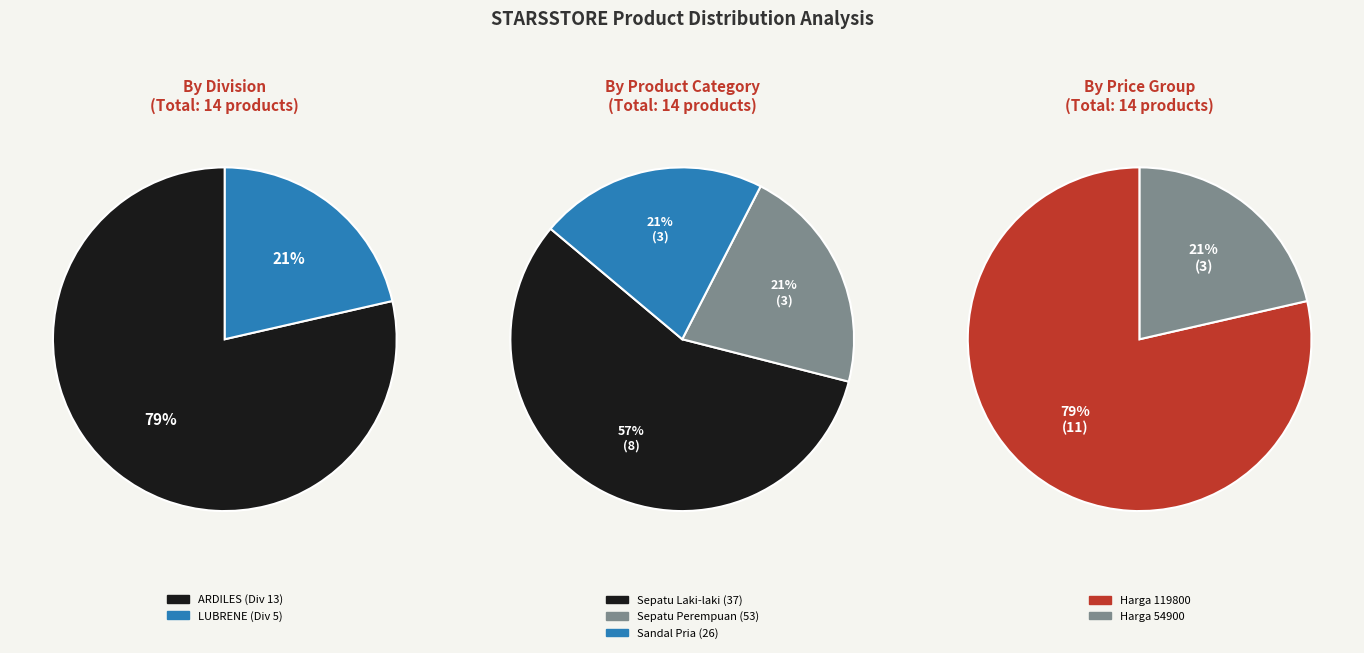

The KA1503-381 slice represents 1% of the pie. True or false?

False